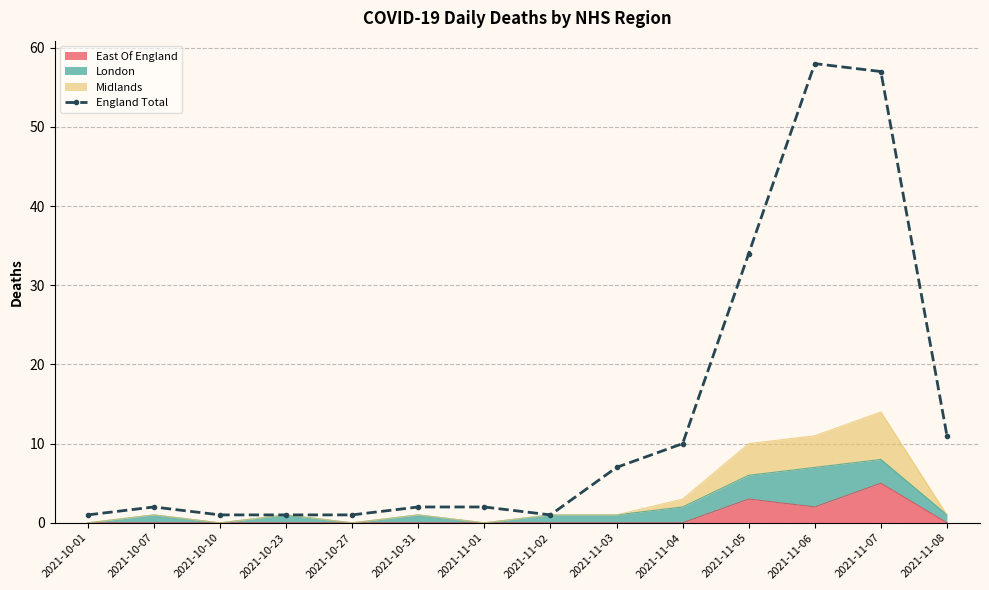

What is the minimum value shown in the chart?

1